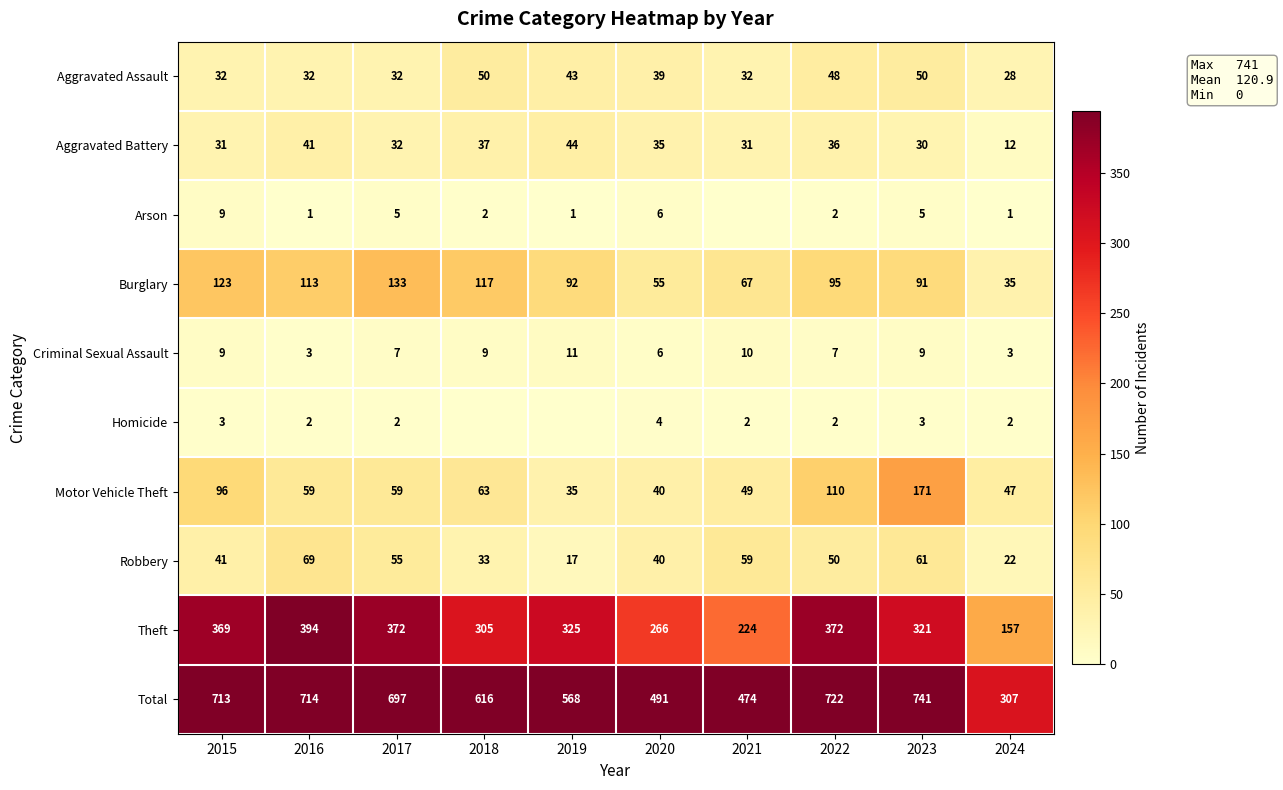

What is the difference between the Total values at 2022 and 2024?

415